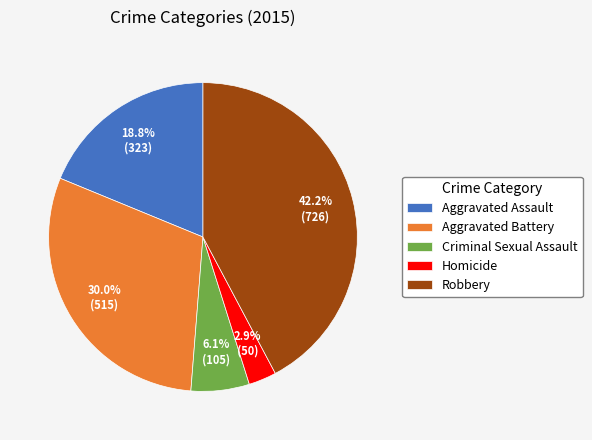

Does Criminal Sexual Assault account for over 50% of the chart?

No